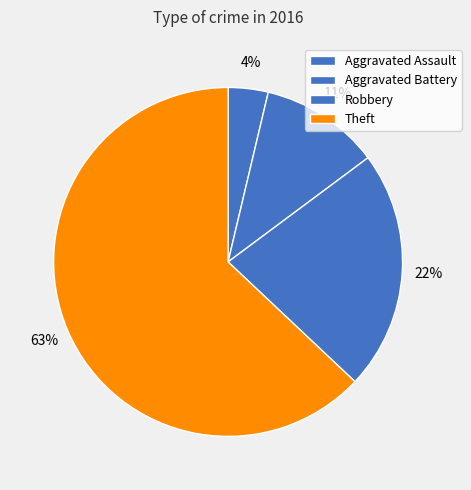

What is the smallest slice in the pie chart?

Aggravated Assault